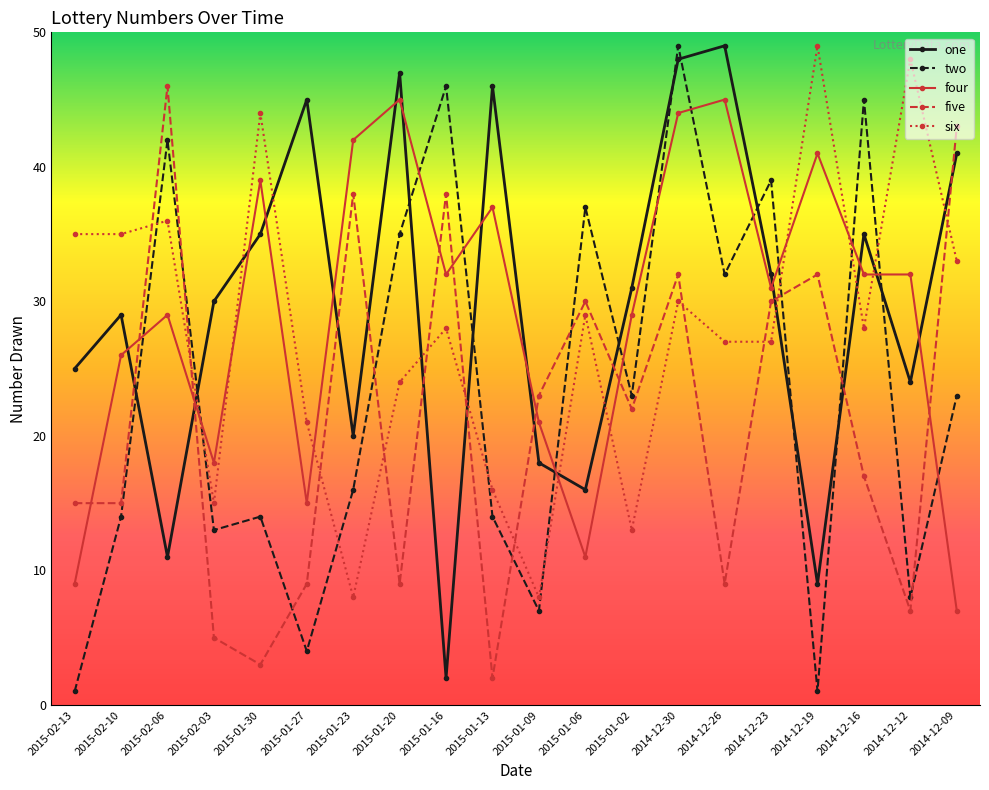

Reading right to left, extract all data points from this chart.

one: 41	24	35	9	32	49	48	31	16	18	46	2	47	20	45	35	30	11	29	25
two: 23	8	45	1	39	32	49	23	37	7	14	46	35	16	4	14	13	42	14	1
four: 7	32	32	41	31	45	44	29	11	21	37	32	45	42	15	39	18	29	26	9
five: 43	7	17	32	30	9	32	22	30	23	2	38	9	38	9	3	5	46	15	15
six: 33	48	28	49	27	27	30	13	29	8	16	28	24	8	21	44	15	36	35	35